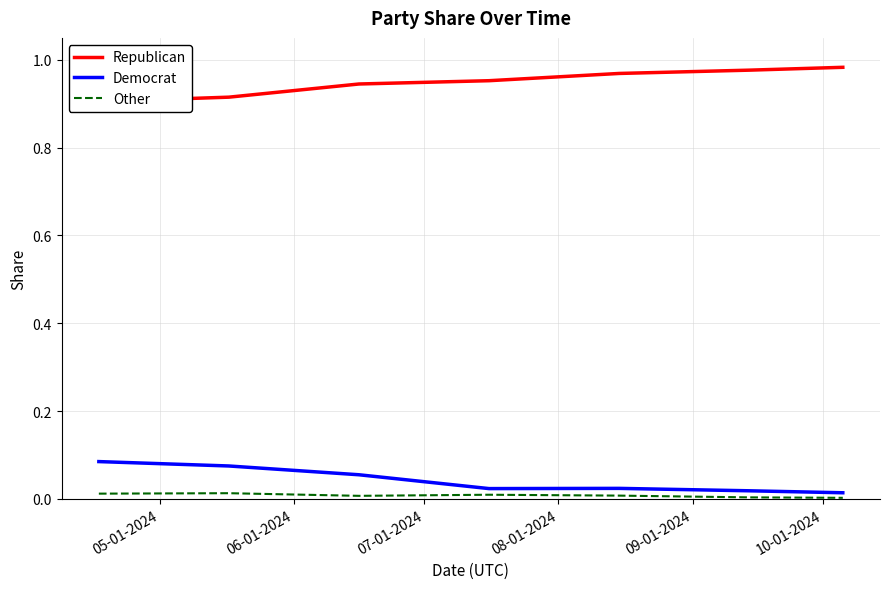

Which has a higher value, 05-01-2024 or 10-01-2024?

10-01-2024